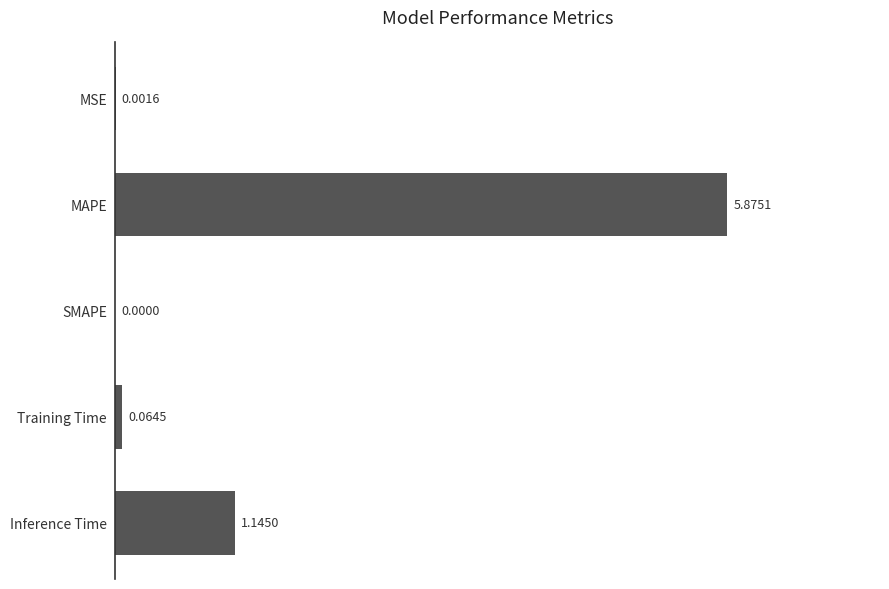

Between Training Time and Inference Time, which is larger?

Inference Time